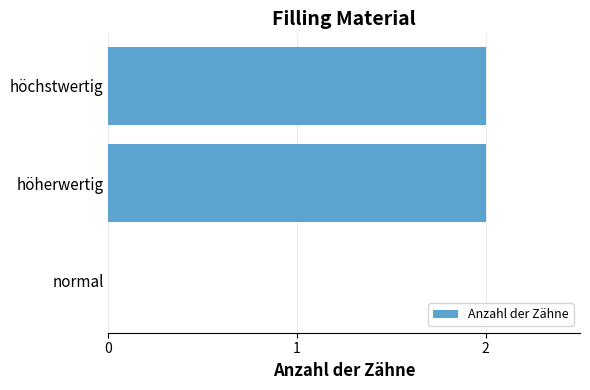

True or false: the data shows 2 at höherwertig.

True